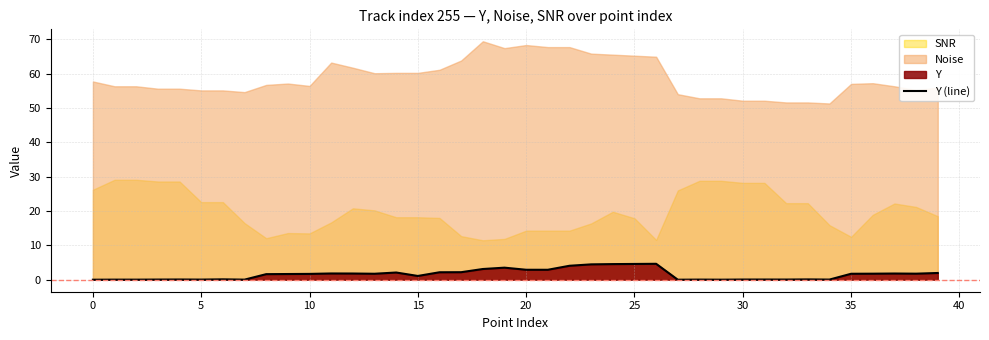

The chart shows a value of 1.8 at 13. True or false?

True